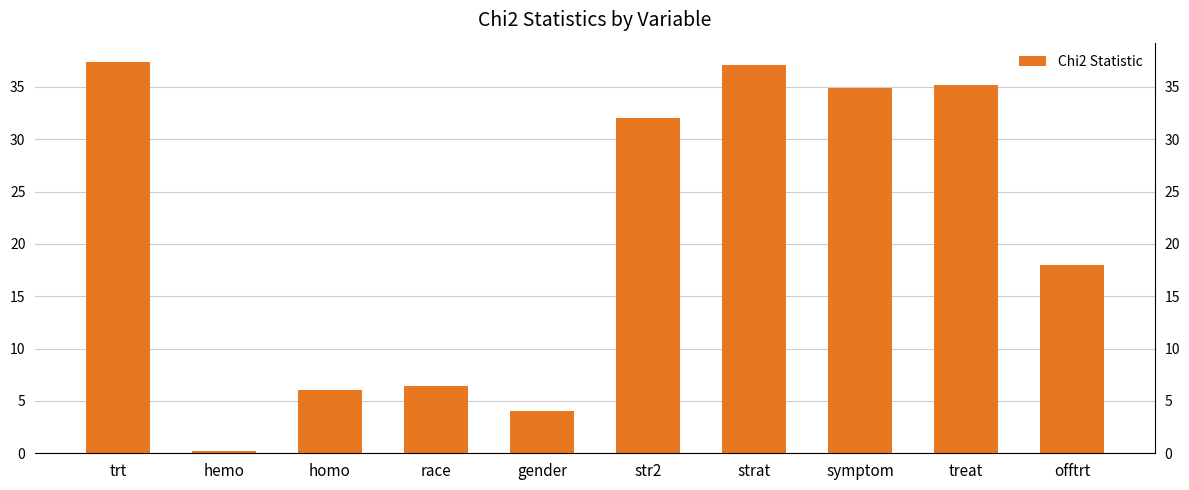

What is the average value?

21.1